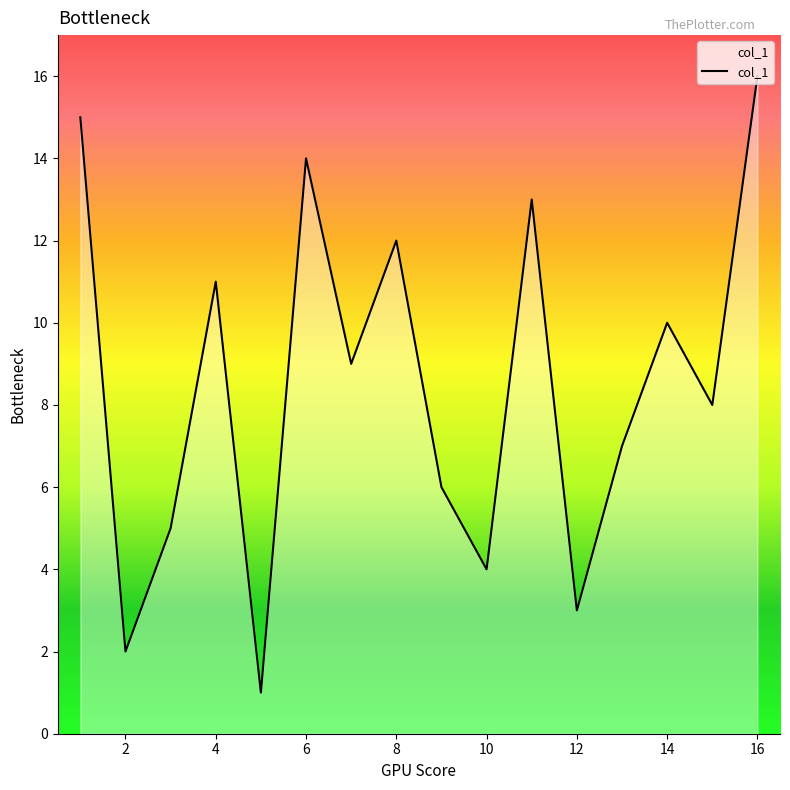

How many lines are shown in the chart?

1